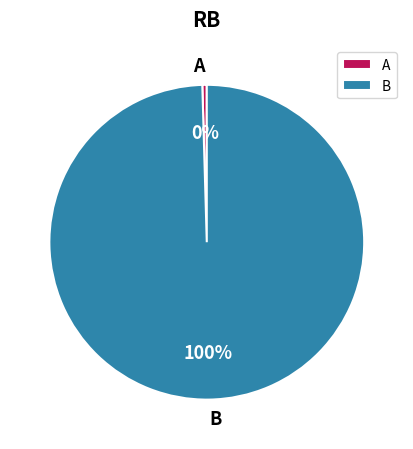

To the nearest percent, what portion does B represent?

100%